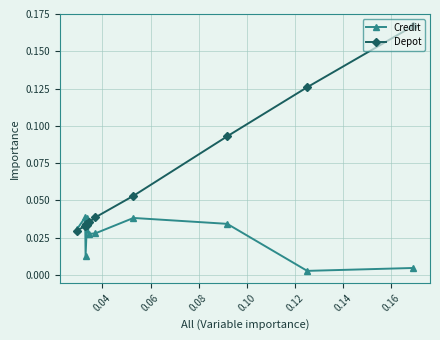

Which series has the widest spread of values?

Depot